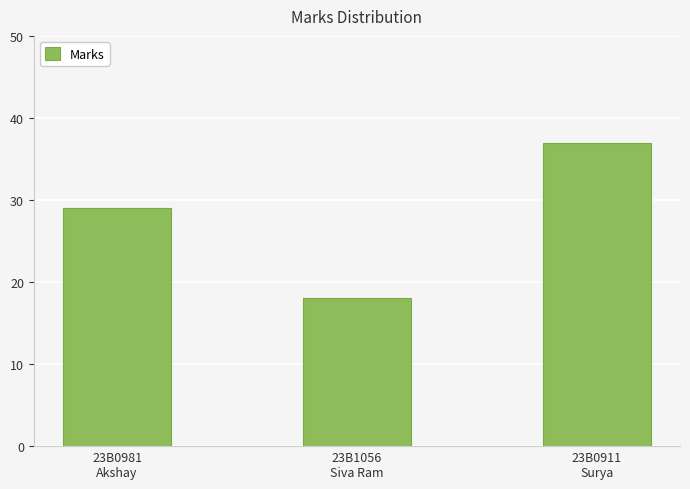

What is the difference between the maximum and second lowest values?

8